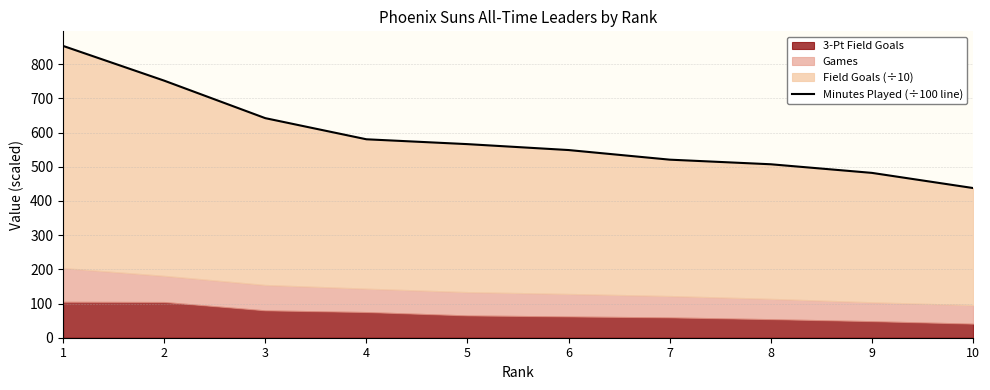

Reading left to right, extract all data points from this chart.

853.6	752.0	642.3	580.5	566.3	549.0	520.9	507.4	482.2	437.9